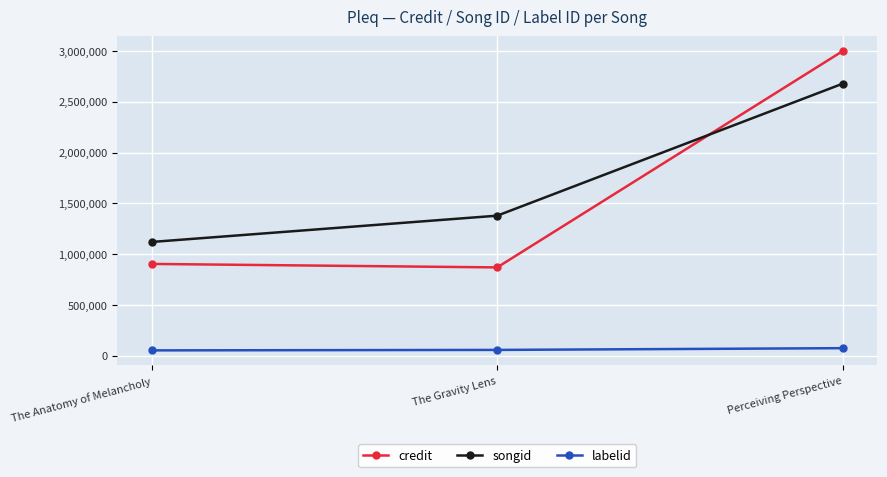

Which label corresponds to the largest value in the chart?

Perceiving Perspective